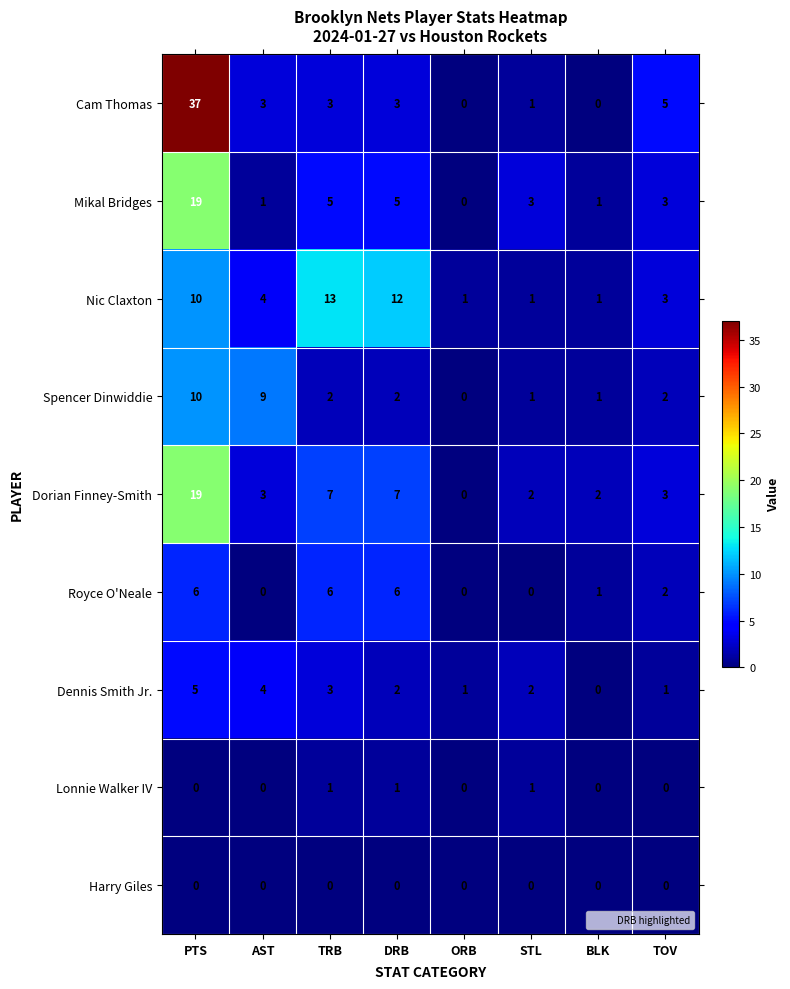

Which series changed the most between PTS and ORB?

Cam Thomas